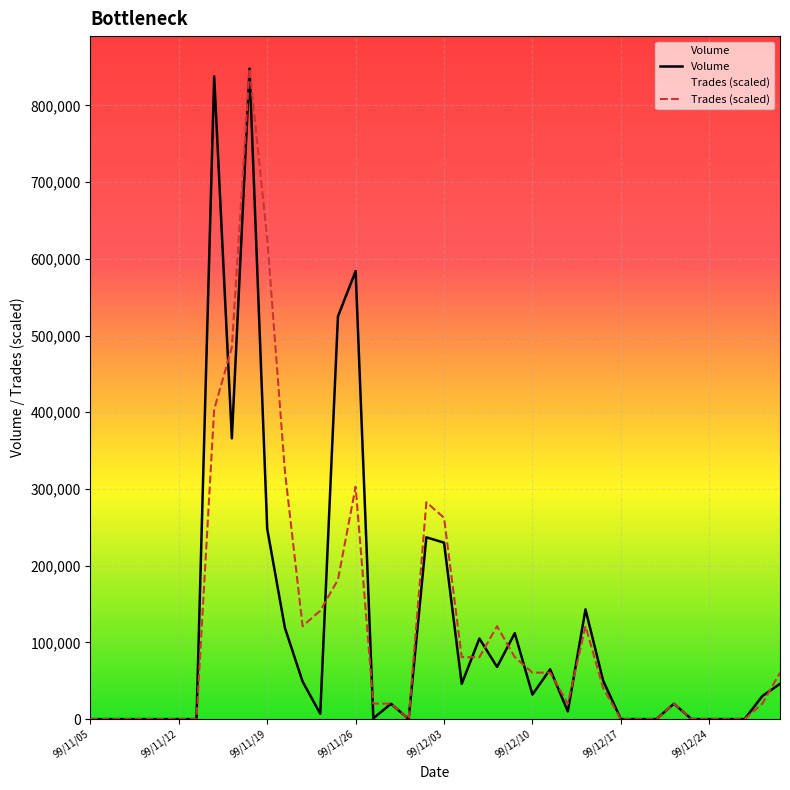

Which series has the largest total across all categories?

Volume